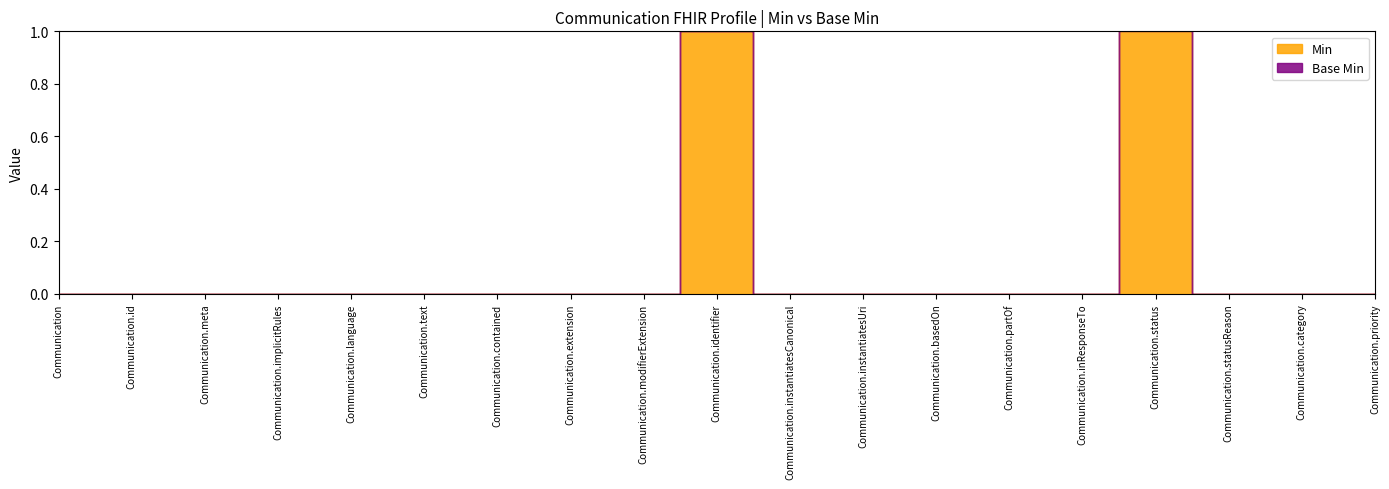

True or false: Min and Base Min intersect in this chart.

False